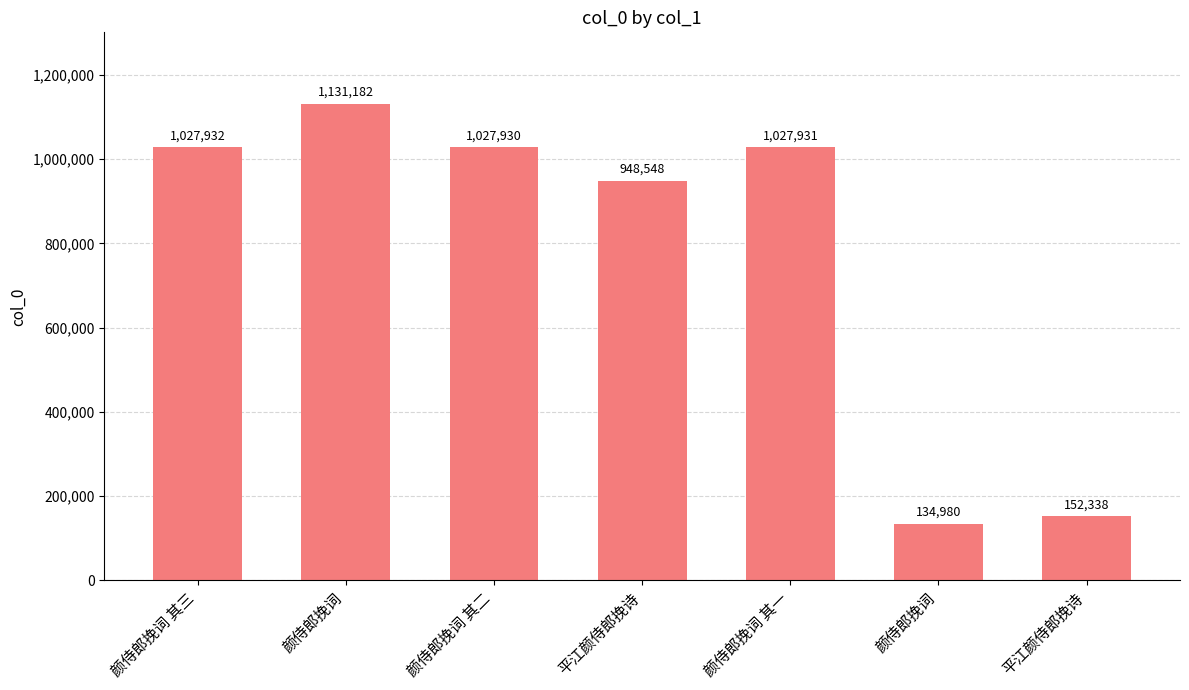

Are the bars horizontal?

No